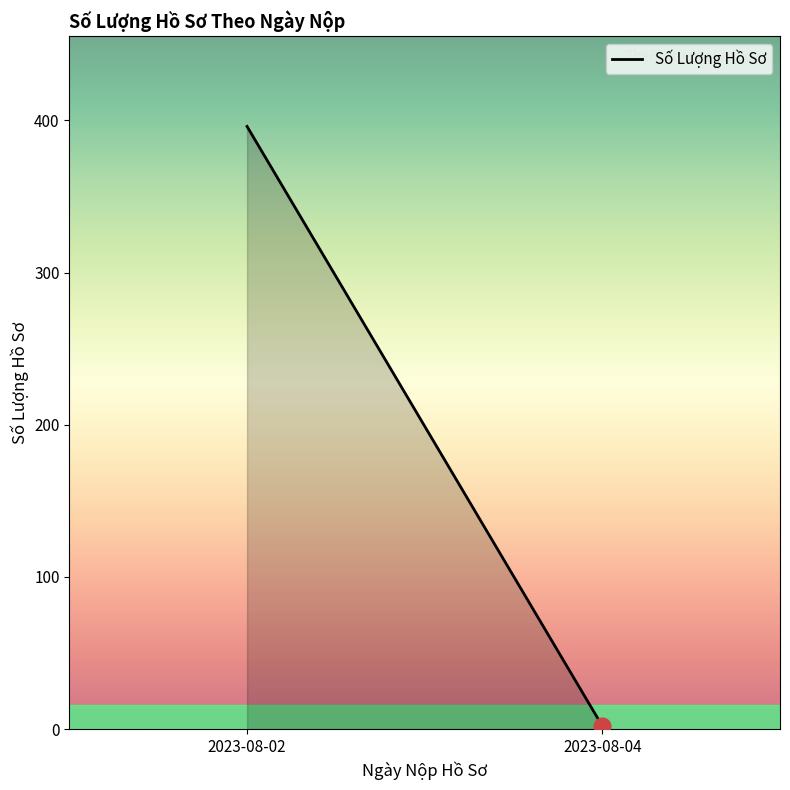

Rank the categories by value from highest to lowest.

2023-08-02, 2023-08-04